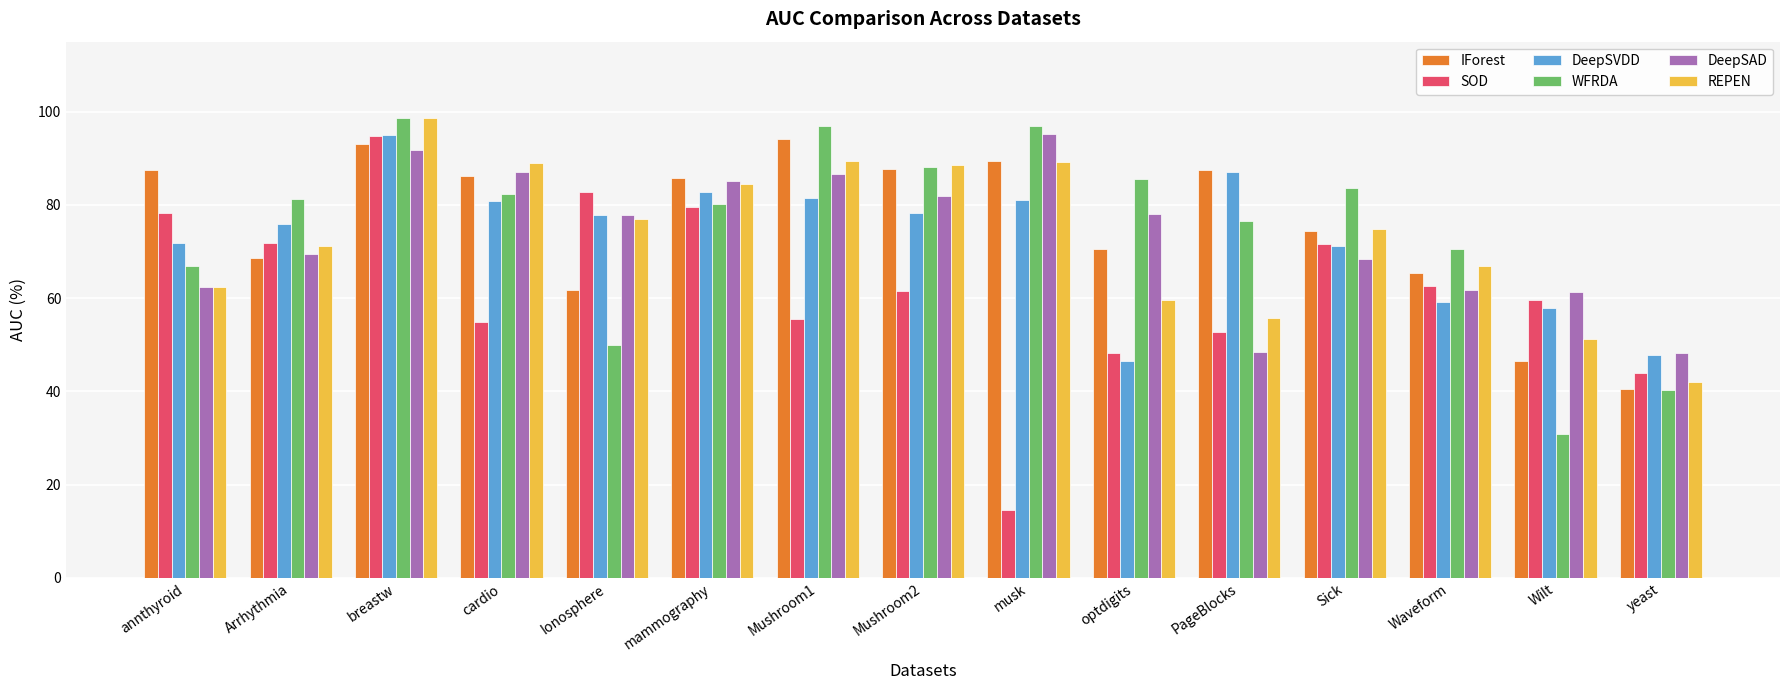

Are the bars grouped side by side (vs. stacked)?

Yes